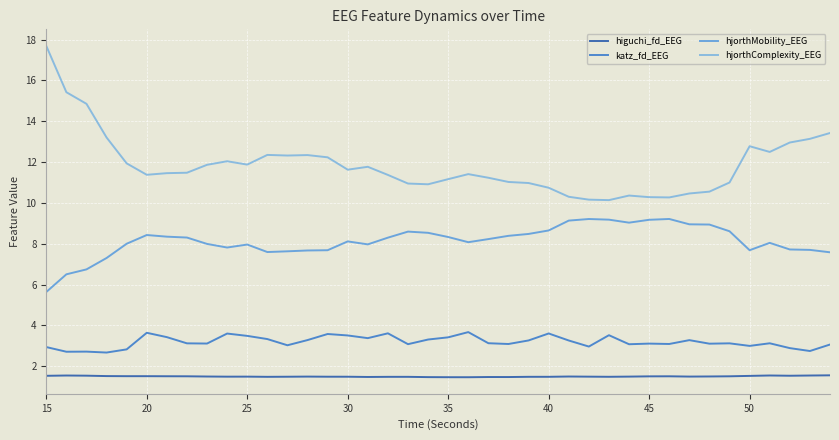

What is the difference between the maximum and minimum values in the hjorthComplexity_EEG series?

7.6